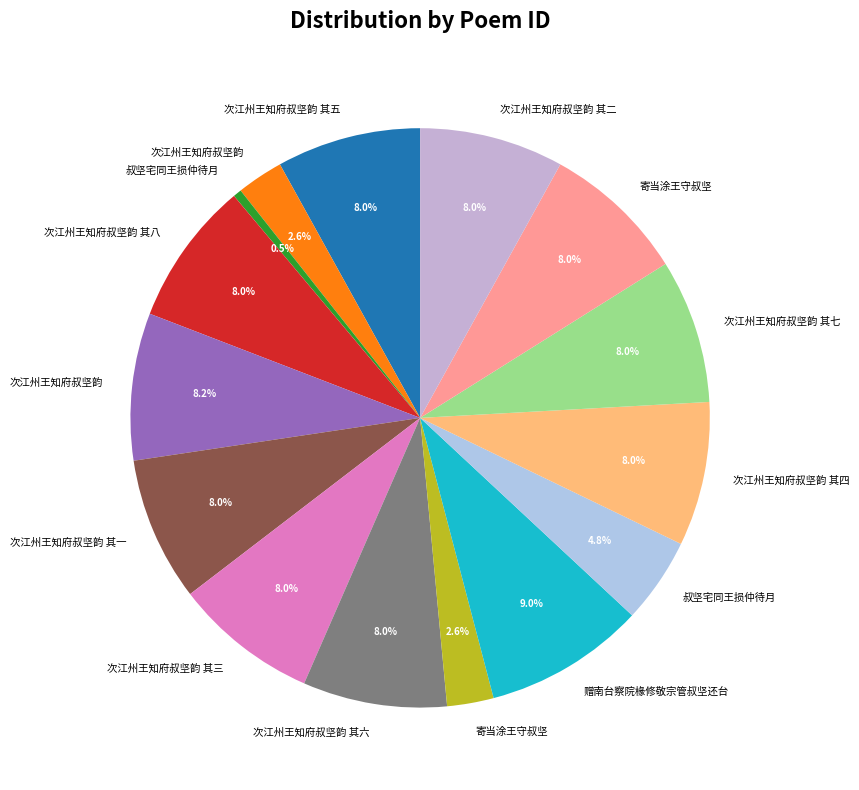

Count the number of slices in the pie.

15